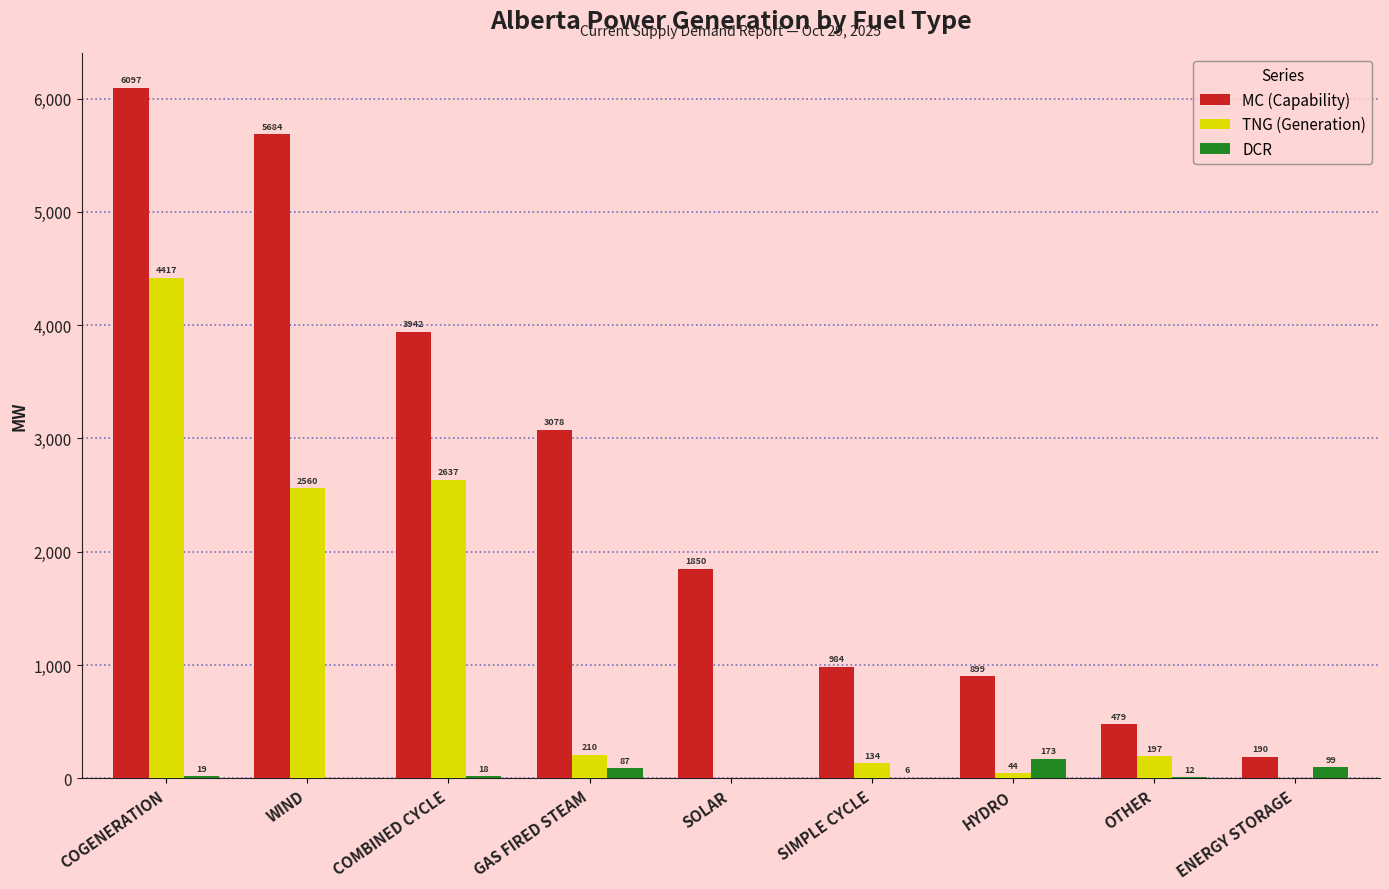

What is the highest value of the TNG (Generation) series?

4417